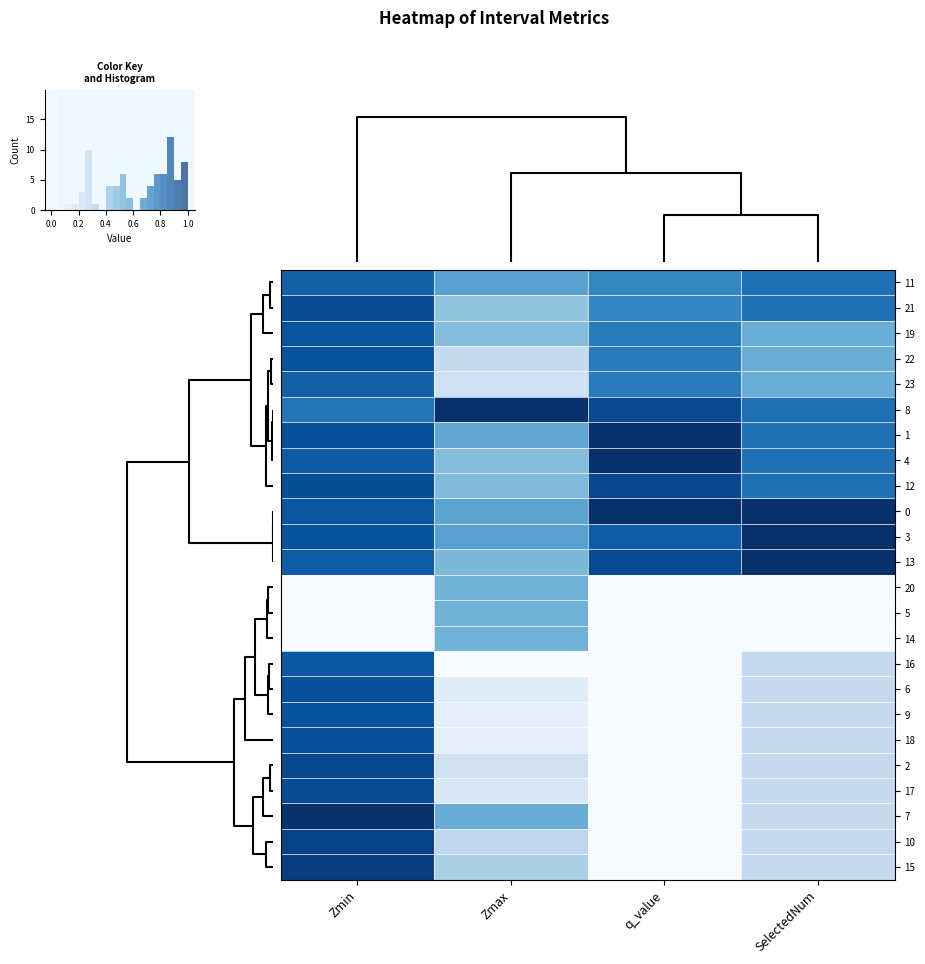

What is the total value across all series at Zmin?

18.3